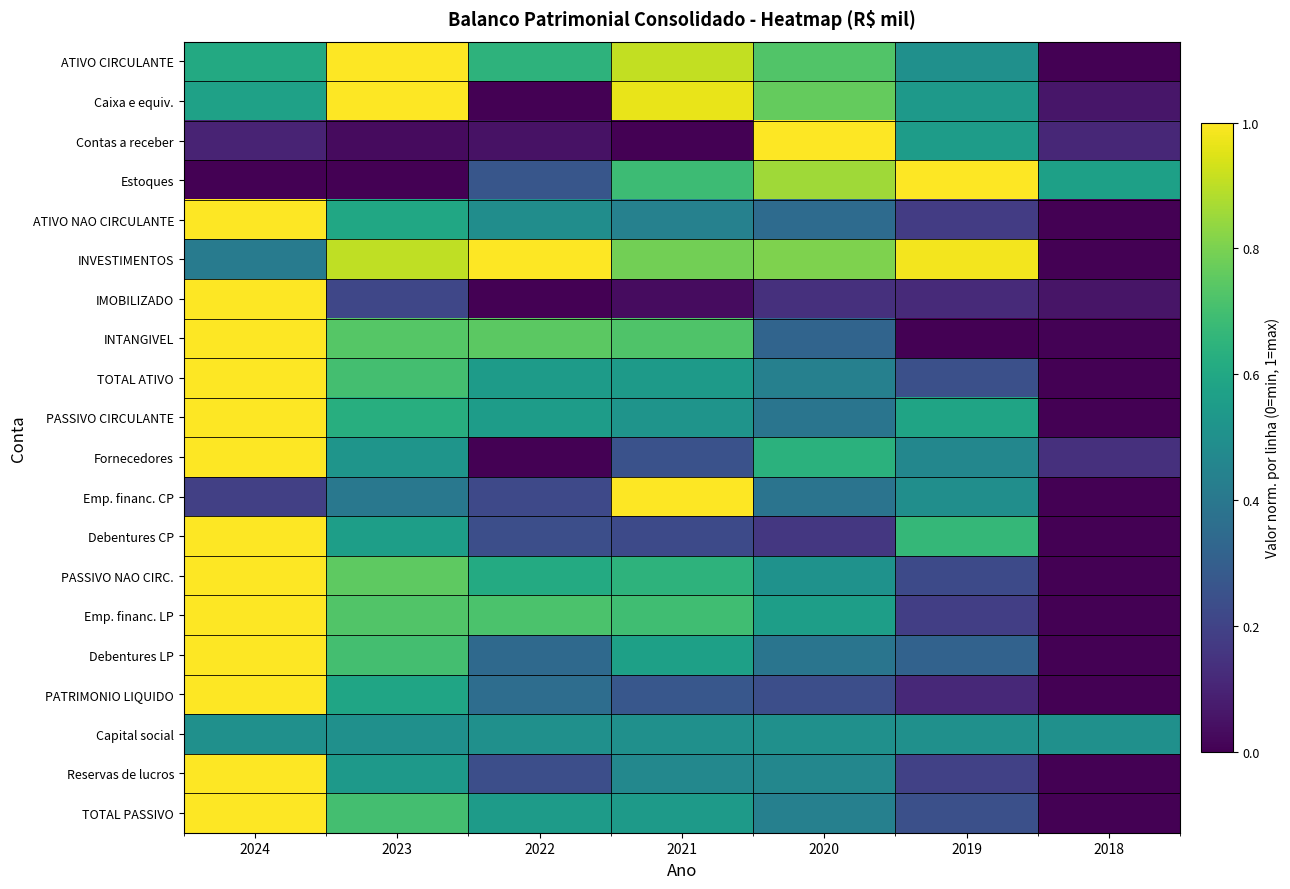

At which category does the chart reach its minimum across all series?

2018